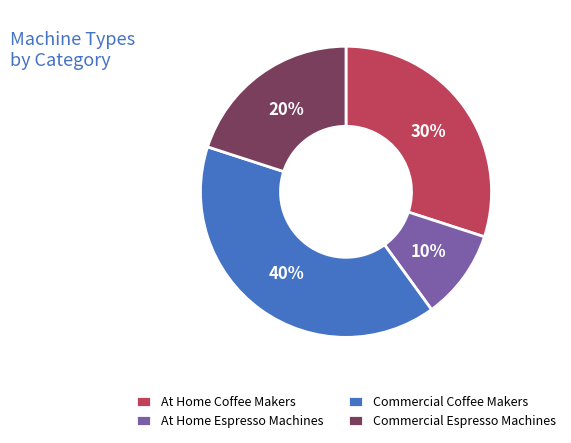

To the nearest percent, what is the combined percentage of At Home Coffee Makers and At Home Espresso Machines?

40%